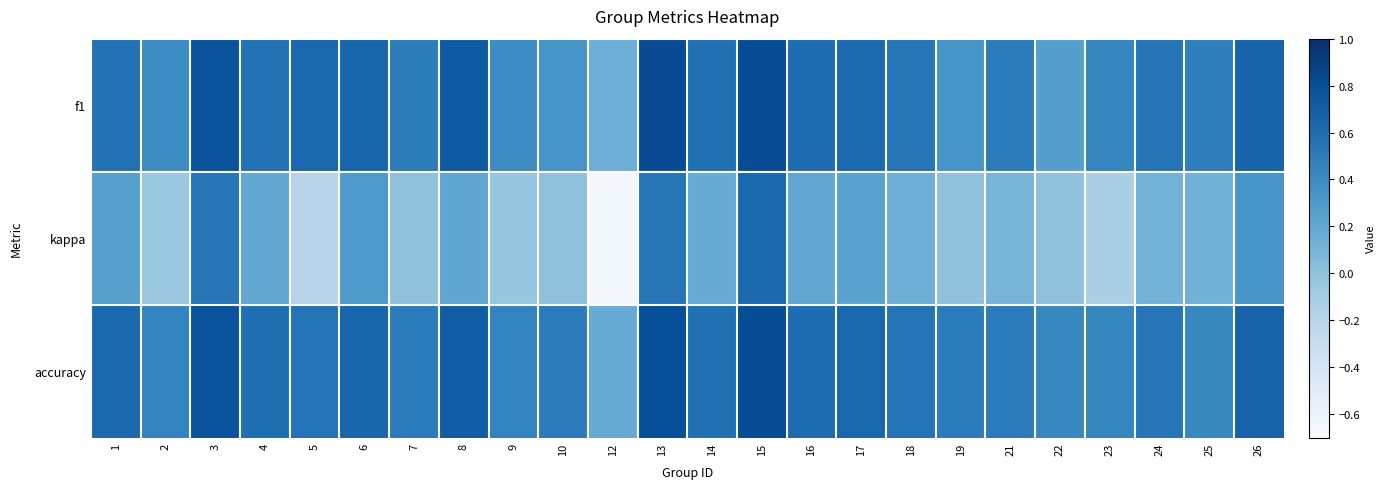

What is the smallest value displayed?

-0.7